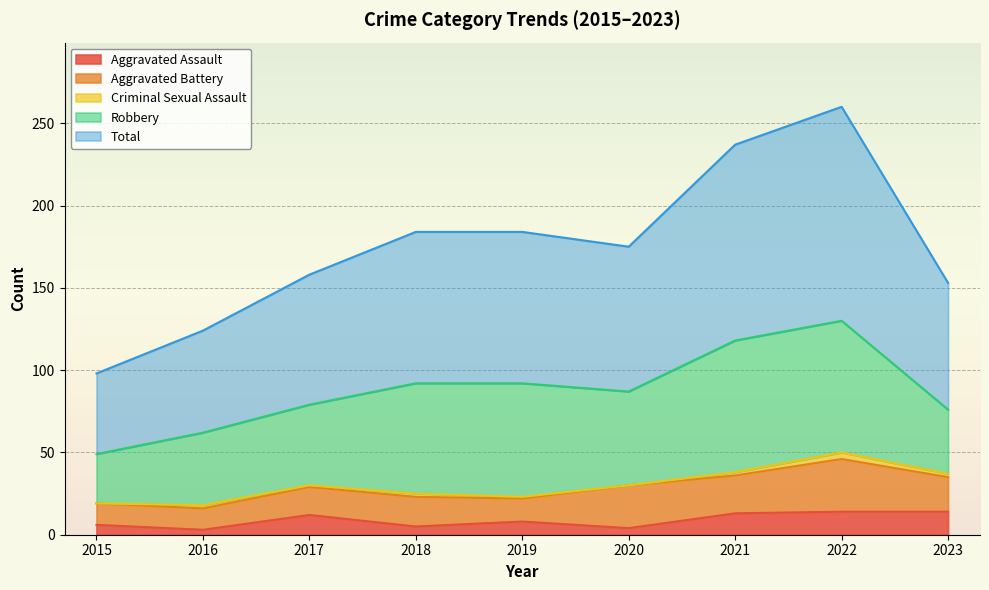

What is the maximum value for Aggravated Assault?

14